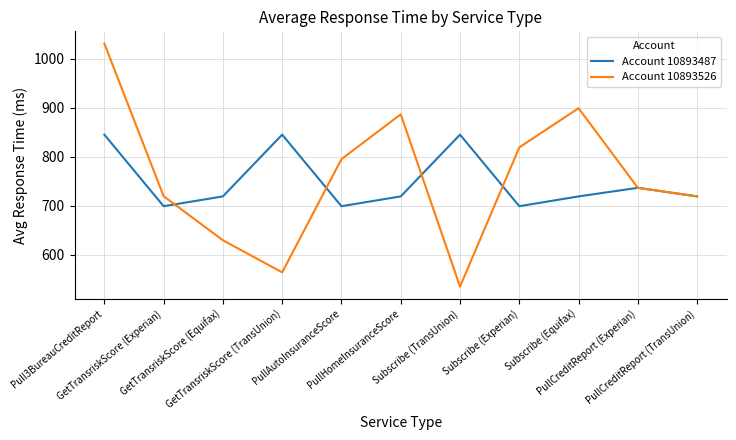

List the series in order of their peak value, highest first.

Account 10893526, Account 10893487